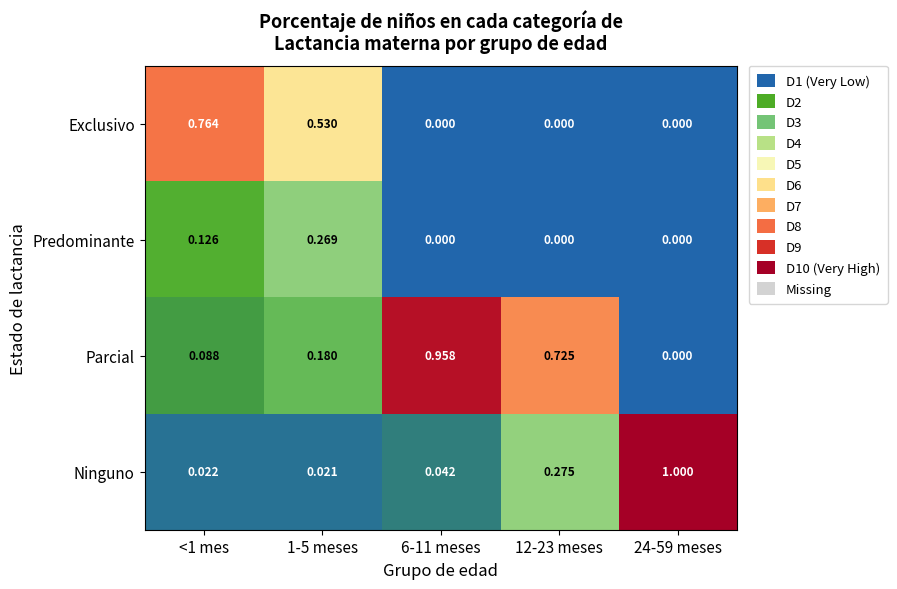

At how many categories does at least one series exceed 0?

5